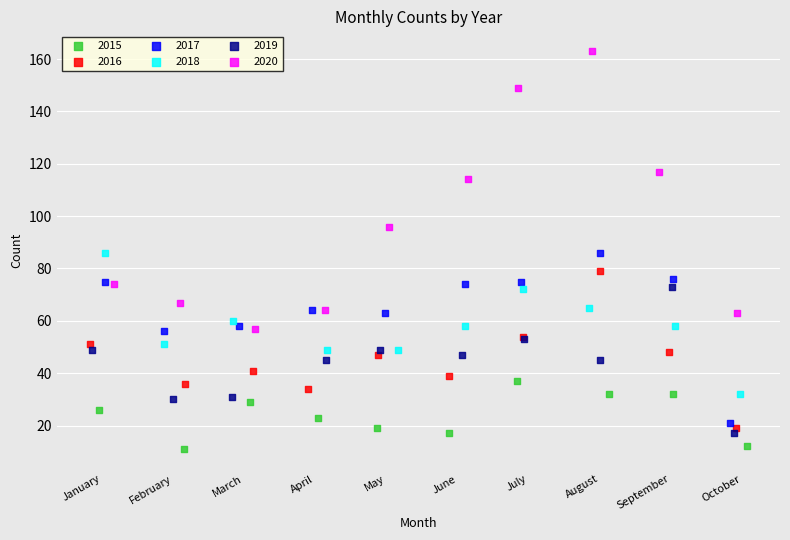

Which series has the widest spread of Y values?

2020